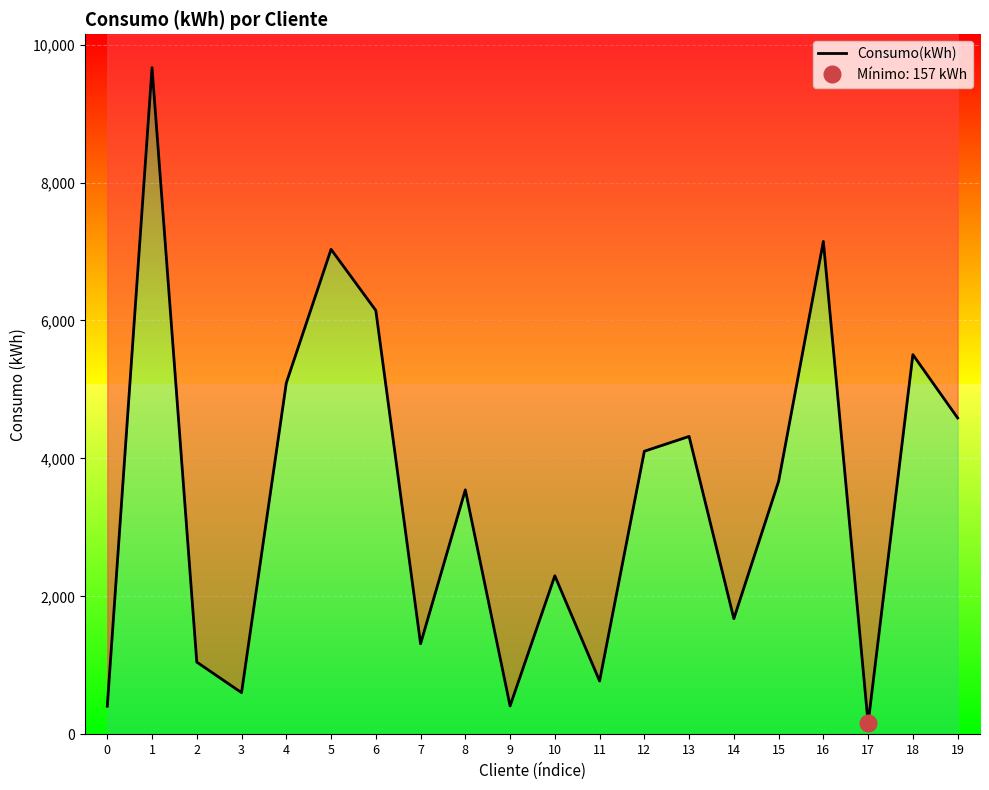

How many values are below 3668?

10